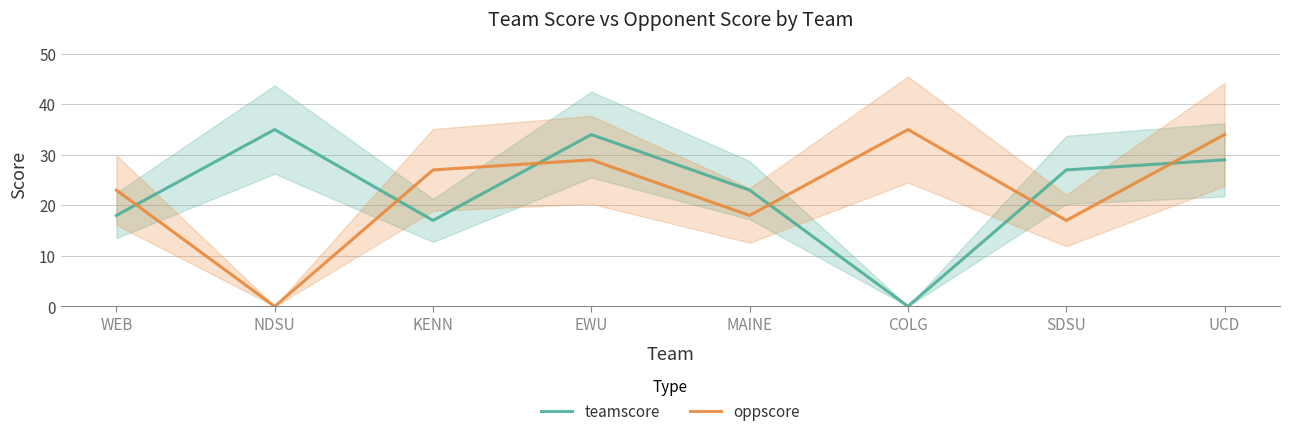

At which category does teamscore reach its first local valley?

KENN